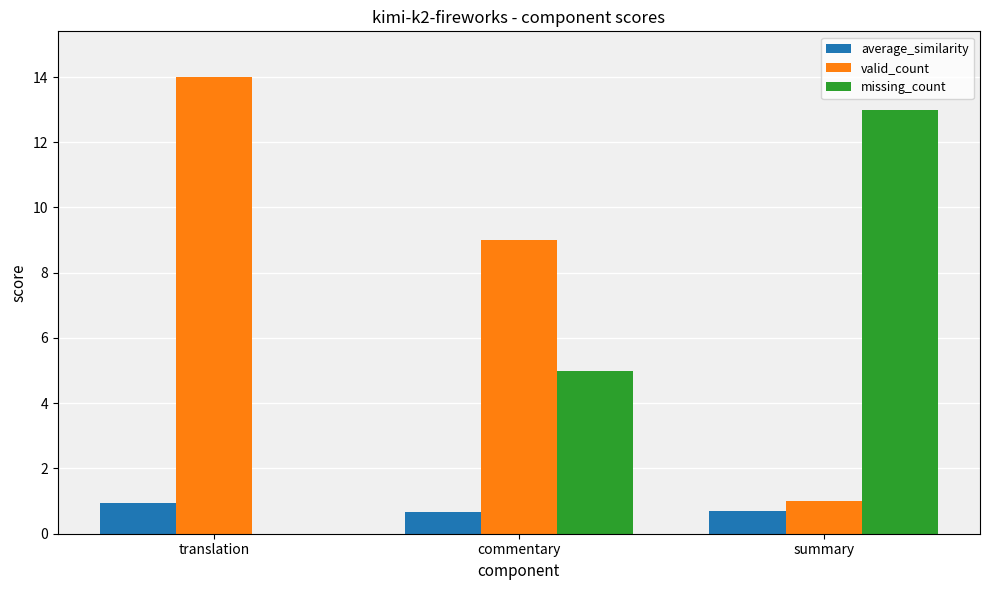

The missing_count series shows 0.0 at translation. True or false?

True